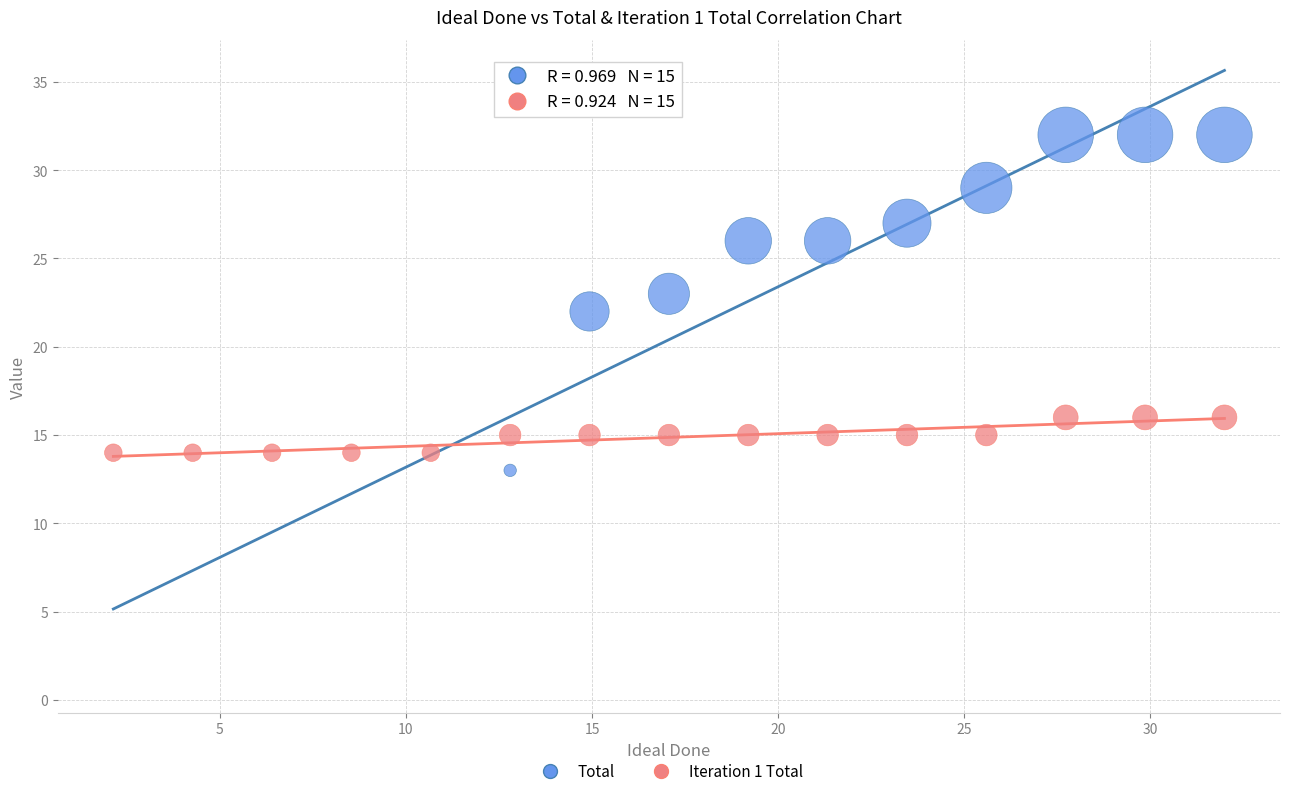

Which series contains the lowest Y value?

Total